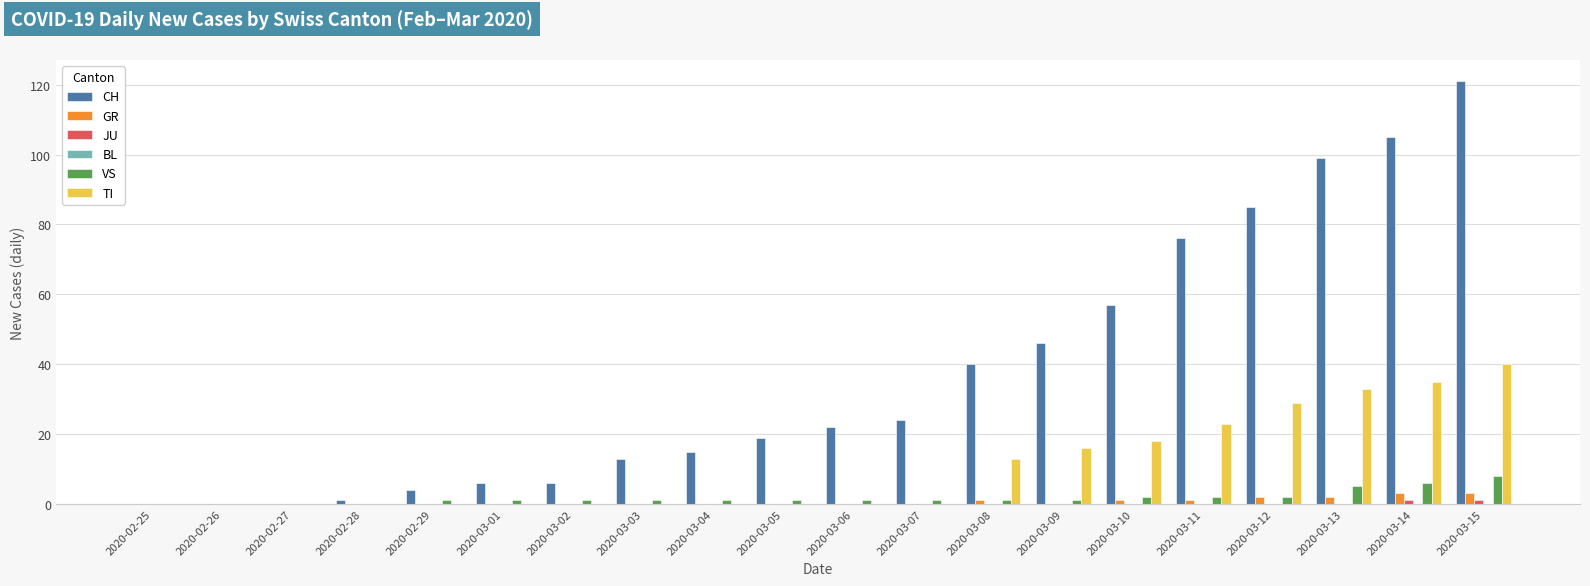

What is the maximum value shown in the chart?

121